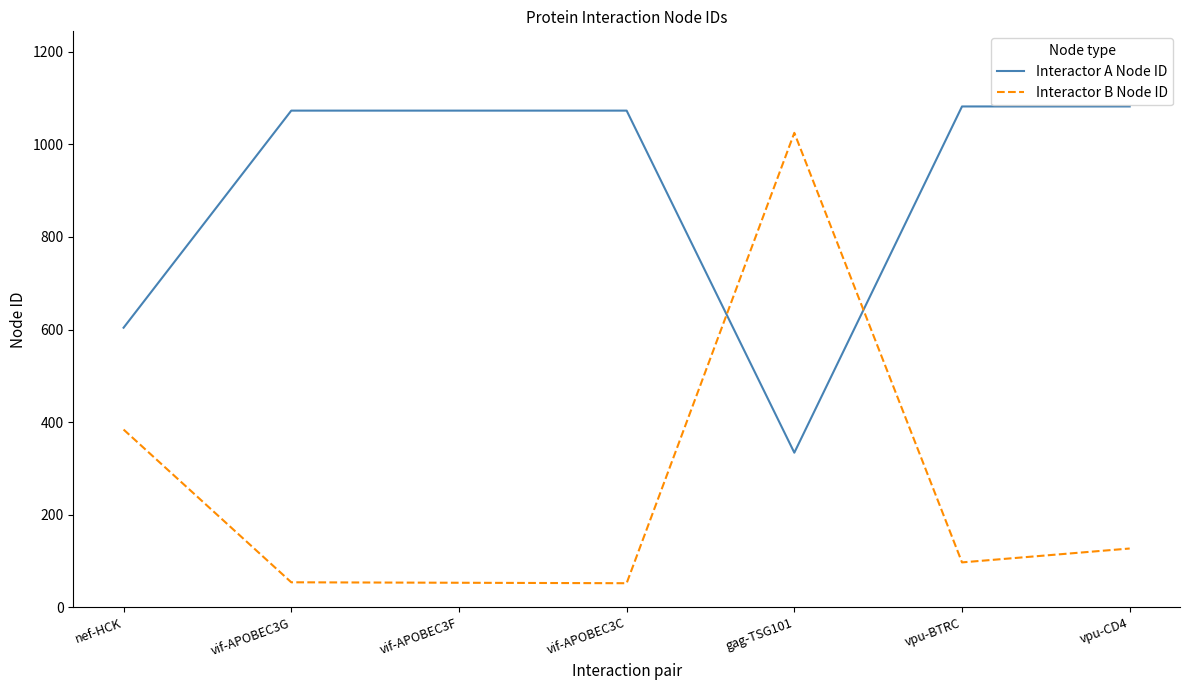

What is the spread (max minus min) of values at vif-APOBEC3C?

1021